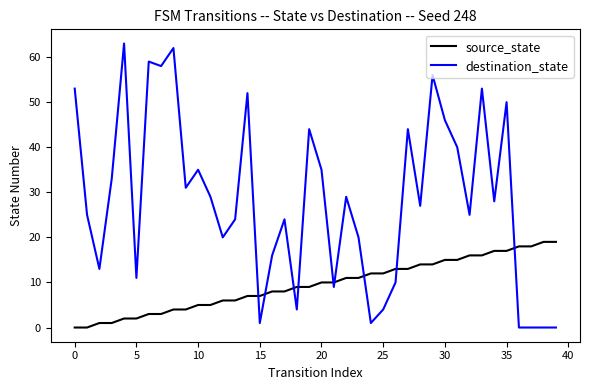

Which series has the largest total across all categories?

destination_state